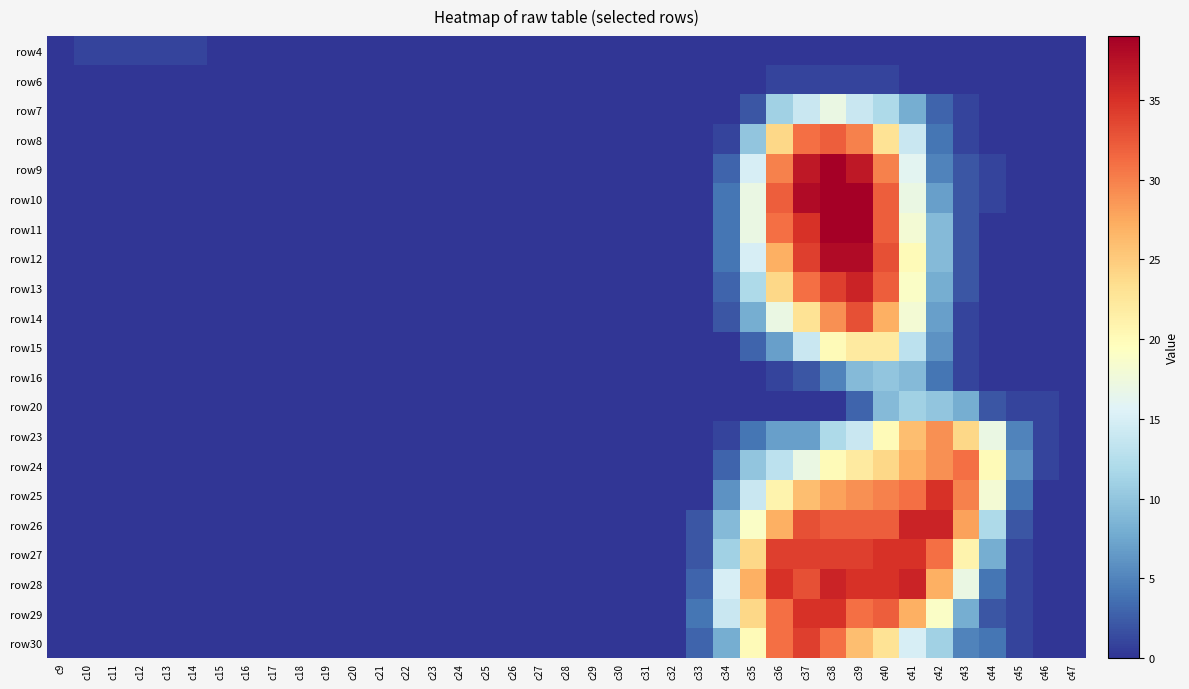

Reading left to right, list all the values displayed in this chart.

row4: c9=0	c10=1	c11=1	c12=1	c13=1	c14=1	c15=0	c16=0	c17=0	c18=0	c19=0	c20=0	c21=0	c22=0	c23=0	c24=0	c25=0	c26=0	c27=0	c28=0	c29=0	c30=0	c31=0	c32=0	c33=0	c34=0	c35=0	c36=0	c37=0	c38=0	c39=0	c40=0	c41=0	c42=0	c43=0	c44=0	c45=0	c46=0	c47=0
row6: c9=0	c10=0	c11=0	c12=0	c13=0	c14=0	c15=0	c16=0	c17=0	c18=0	c19=0	c20=0	c21=0	c22=0	c23=0	c24=0	c25=0	c26=0	c27=0	c28=0	c29=0	c30=0	c31=0	c32=0	c33=0	c34=0	c35=0	c36=1	c37=1	c38=1	c39=1	c40=1	c41=0	c42=0	c43=0	c44=0	c45=0	c46=0	c47=0
row7: c9=0	c10=0	c11=0	c12=0	c13=0	c14=0	c15=0	c16=0	c17=0	c18=0	c19=0	c20=0	c21=0	c22=0	c23=0	c24=0	c25=0	c26=0	c27=0	c28=0	c29=0	c30=0	c31=0	c32=0	c33=0	c34=0	c35=2	c36=11	c37=14	c38=17	c39=14	c40=12	c41=8	c42=3	c43=1	c44=0	c45=0	c46=0	c47=0
row8: c9=0	c10=0	c11=0	c12=0	c13=0	c14=0	c15=0	c16=0	c17=0	c18=0	c19=0	c20=0	c21=0	c22=0	c23=0	c24=0	c25=0	c26=0	c27=0	c28=0	c29=0	c30=0	c31=0	c32=0	c33=0	c34=1	c35=10	c36=24	c37=31	c38=32	c39=30	c40=23	c41=14	c42=4	c43=1	c44=0	c45=0	c46=0	c47=0
row9: c9=0	c10=0	c11=0	c12=0	c13=0	c14=0	c15=0	c16=0	c17=0	c18=0	c19=0	c20=0	c21=0	c22=0	c23=0	c24=0	c25=0	c26=0	c27=0	c28=0	c29=0	c30=0	c31=0	c32=0	c33=0	c34=3	c35=15	c36=30	c37=37	c38=39	c39=37	c40=30	c41=16	c42=5	c43=2	c44=1	c45=0	c46=0	c47=0
row10: c9=0	c10=0	c11=0	c12=0	c13=0	c14=0	c15=0	c16=0	c17=0	c18=0	c19=0	c20=0	c21=0	c22=0	c23=0	c24=0	c25=0	c26=0	c27=0	c28=0	c29=0	c30=0	c31=0	c32=0	c33=0	c34=4	c35=17	c36=32	c37=38	c38=39	c39=39	c40=32	c41=17	c42=7	c43=2	c44=1	c45=0	c46=0	c47=0
row11: c9=0	c10=0	c11=0	c12=0	c13=0	c14=0	c15=0	c16=0	c17=0	c18=0	c19=0	c20=0	c21=0	c22=0	c23=0	c24=0	c25=0	c26=0	c27=0	c28=0	c29=0	c30=0	c31=0	c32=0	c33=0	c34=4	c35=17	c36=31	c37=35	c38=39	c39=39	c40=32	c41=18	c42=9	c43=2	c44=0	c45=0	c46=0	c47=0
row12: c9=0	c10=0	c11=0	c12=0	c13=0	c14=0	c15=0	c16=0	c17=0	c18=0	c19=0	c20=0	c21=0	c22=0	c23=0	c24=0	c25=0	c26=0	c27=0	c28=0	c29=0	c30=0	c31=0	c32=0	c33=0	c34=4	c35=15	c36=27	c37=34	c38=38	c39=38	c40=33	c41=20	c42=9	c43=2	c44=0	c45=0	c46=0	c47=0
row13: c9=0	c10=0	c11=0	c12=0	c13=0	c14=0	c15=0	c16=0	c17=0	c18=0	c19=0	c20=0	c21=0	c22=0	c23=0	c24=0	c25=0	c26=0	c27=0	c28=0	c29=0	c30=0	c31=0	c32=0	c33=0	c34=3	c35=12	c36=24	c37=31	c38=34	c39=36	c40=32	c41=19	c42=8	c43=2	c44=0	c45=0	c46=0	c47=0
row14: c9=0	c10=0	c11=0	c12=0	c13=0	c14=0	c15=0	c16=0	c17=0	c18=0	c19=0	c20=0	c21=0	c22=0	c23=0	c24=0	c25=0	c26=0	c27=0	c28=0	c29=0	c30=0	c31=0	c32=0	c33=0	c34=2	c35=8	c36=17	c37=23	c38=29	c39=33	c40=27	c41=18	c42=7	c43=1	c44=0	c45=0	c46=0	c47=0
row15: c9=0	c10=0	c11=0	c12=0	c13=0	c14=0	c15=0	c16=0	c17=0	c18=0	c19=0	c20=0	c21=0	c22=0	c23=0	c24=0	c25=0	c26=0	c27=0	c28=0	c29=0	c30=0	c31=0	c32=0	c33=0	c34=0	c35=3	c36=7	c37=14	c38=20	c39=22	c40=22	c41=13	c42=6	c43=1	c44=0	c45=0	c46=0	c47=0
row16: c9=0	c10=0	c11=0	c12=0	c13=0	c14=0	c15=0	c16=0	c17=0	c18=0	c19=0	c20=0	c21=0	c22=0	c23=0	c24=0	c25=0	c26=0	c27=0	c28=0	c29=0	c30=0	c31=0	c32=0	c33=0	c34=0	c35=0	c36=1	c37=2	c38=5	c39=9	c40=10	c41=9	c42=4	c43=1	c44=0	c45=0	c46=0	c47=0
row20: c9=0	c10=0	c11=0	c12=0	c13=0	c14=0	c15=0	c16=0	c17=0	c18=0	c19=0	c20=0	c21=0	c22=0	c23=0	c24=0	c25=0	c26=0	c27=0	c28=0	c29=0	c30=0	c31=0	c32=0	c33=0	c34=0	c35=0	c36=0	c37=0	c38=0	c39=3	c40=9	c41=11	c42=10	c43=8	c44=2	c45=1	c46=1	c47=0
row23: c9=0	c10=0	c11=0	c12=0	c13=0	c14=0	c15=0	c16=0	c17=0	c18=0	c19=0	c20=0	c21=0	c22=0	c23=0	c24=0	c25=0	c26=0	c27=0	c28=0	c29=0	c30=0	c31=0	c32=0	c33=0	c34=1	c35=4	c36=7	c37=7	c38=12	c39=14	c40=20	c41=26	c42=29	c43=24	c44=17	c45=5	c46=1	c47=0
row24: c9=0	c10=0	c11=0	c12=0	c13=0	c14=0	c15=0	c16=0	c17=0	c18=0	c19=0	c20=0	c21=0	c22=0	c23=0	c24=0	c25=0	c26=0	c27=0	c28=0	c29=0	c30=0	c31=0	c32=0	c33=0	c34=3	c35=10	c36=13	c37=17	c38=20	c39=22	c40=24	c41=27	c42=29	c43=31	c44=20	c45=6	c46=1	c47=0
row25: c9=0	c10=0	c11=0	c12=0	c13=0	c14=0	c15=0	c16=0	c17=0	c18=0	c19=0	c20=0	c21=0	c22=0	c23=0	c24=0	c25=0	c26=0	c27=0	c28=0	c29=0	c30=0	c31=0	c32=0	c33=0	c34=6	c35=14	c36=21	c37=26	c38=28	c39=29	c40=30	c41=31	c42=35	c43=30	c44=18	c45=4	c46=0	c47=0
row26: c9=0	c10=0	c11=0	c12=0	c13=0	c14=0	c15=0	c16=0	c17=0	c18=0	c19=0	c20=0	c21=0	c22=0	c23=0	c24=0	c25=0	c26=0	c27=0	c28=0	c29=0	c30=0	c31=0	c32=0	c33=2	c34=9	c35=19	c36=27	c37=33	c38=32	c39=32	c40=32	c41=36	c42=36	c43=28	c44=12	c45=2	c46=0	c47=0
row27: c9=0	c10=0	c11=0	c12=0	c13=0	c14=0	c15=0	c16=0	c17=0	c18=0	c19=0	c20=0	c21=0	c22=0	c23=0	c24=0	c25=0	c26=0	c27=0	c28=0	c29=0	c30=0	c31=0	c32=0	c33=2	c34=11	c35=24	c36=34	c37=34	c38=34	c39=34	c40=35	c41=35	c42=31	c43=21	c44=8	c45=1	c46=0	c47=0
row28: c9=0	c10=0	c11=0	c12=0	c13=0	c14=0	c15=0	c16=0	c17=0	c18=0	c19=0	c20=0	c21=0	c22=0	c23=0	c24=0	c25=0	c26=0	c27=0	c28=0	c29=0	c30=0	c31=0	c32=0	c33=3	c34=15	c35=27	c36=35	c37=33	c38=36	c39=35	c40=35	c41=36	c42=27	c43=17	c44=4	c45=1	c46=0	c47=0
row29: c9=0	c10=0	c11=0	c12=0	c13=0	c14=0	c15=0	c16=0	c17=0	c18=0	c19=0	c20=0	c21=0	c22=0	c23=0	c24=0	c25=0	c26=0	c27=0	c28=0	c29=0	c30=0	c31=0	c32=0	c33=4	c34=14	c35=24	c36=31	c37=35	c38=35	c39=31	c40=32	c41=27	c42=19	c43=8	c44=2	c45=1	c46=0	c47=0
row30: c9=0	c10=0	c11=0	c12=0	c13=0	c14=0	c15=0	c16=0	c17=0	c18=0	c19=0	c20=0	c21=0	c22=0	c23=0	c24=0	c25=0	c26=0	c27=0	c28=0	c29=0	c30=0	c31=0	c32=0	c33=3	c34=8	c35=20	c36=31	c37=34	c38=31	c39=26	c40=23	c41=15	c42=11	c43=5	c44=4	c45=1	c46=0	c47=0